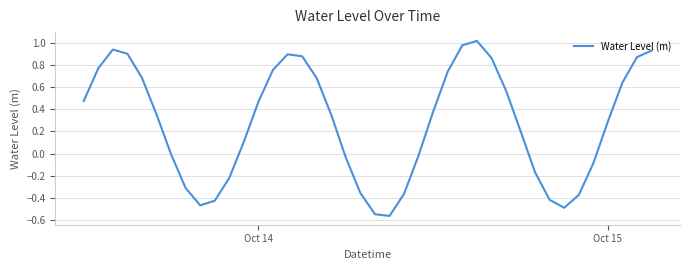

What is the difference between the maximum and minimum values?

1.6